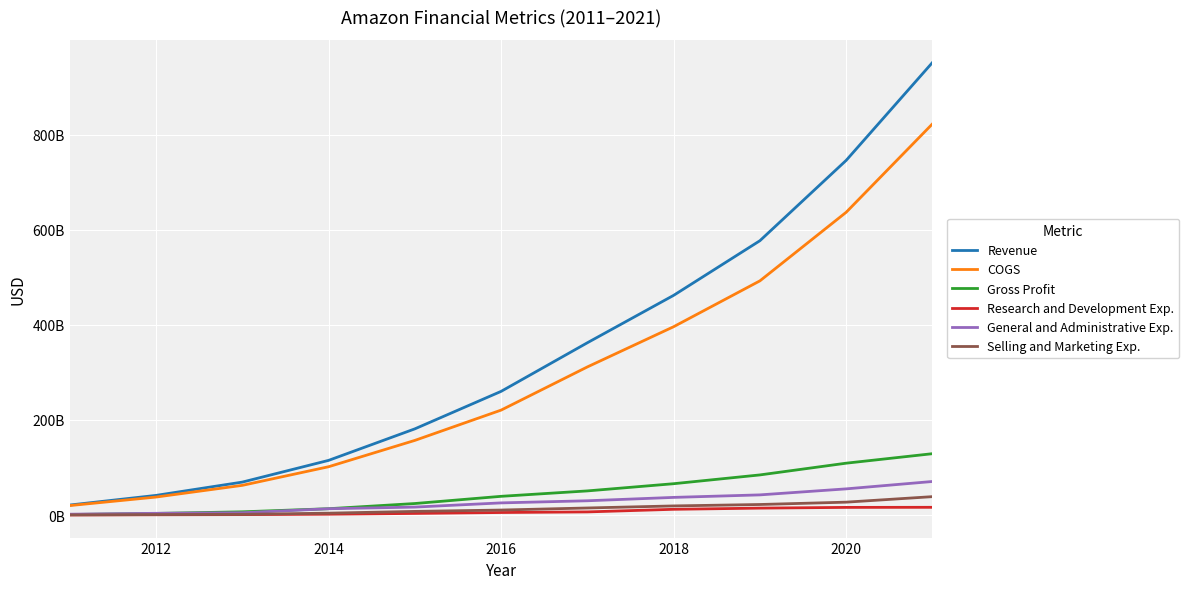

Does the chart display data point markers on the line(s)?

No